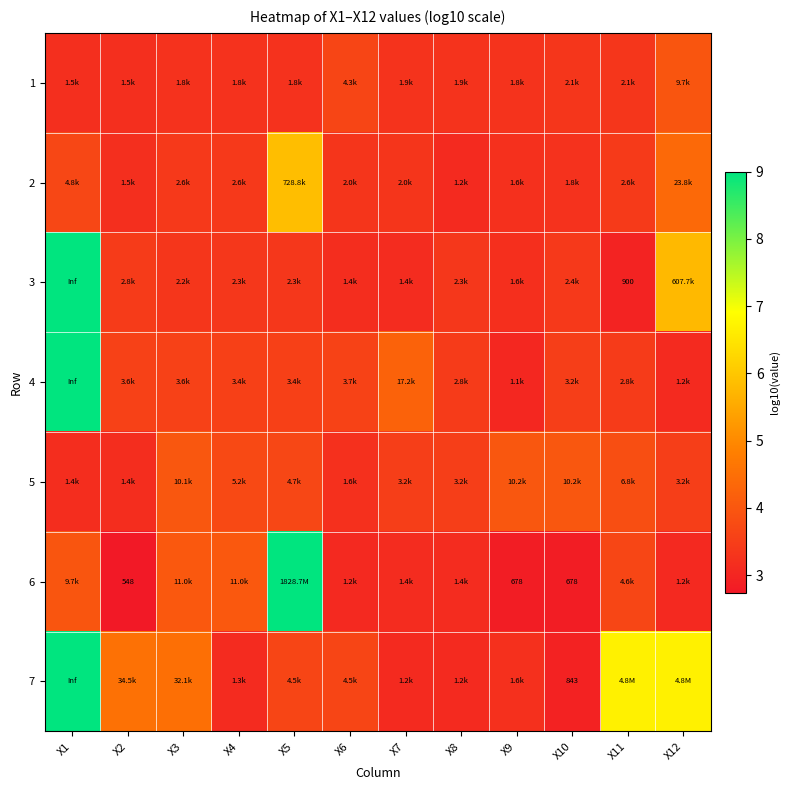

Rank the series by their maximum value, from lowest to highest.

1, 5, 2, 3, 4, 6, 7